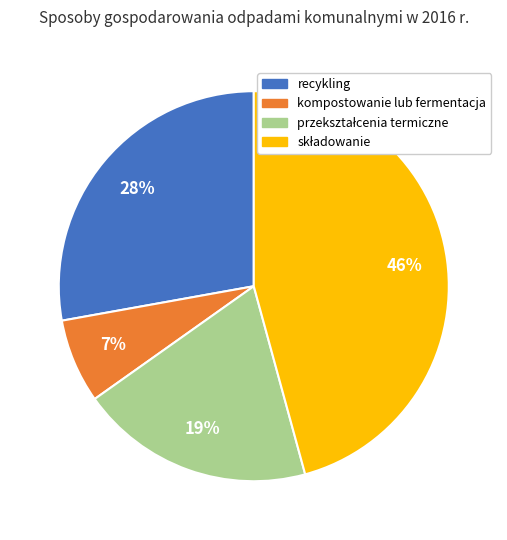

Approximately how many times larger is the value at recykling compared to kompostowanie lub fermentacja?

4.0